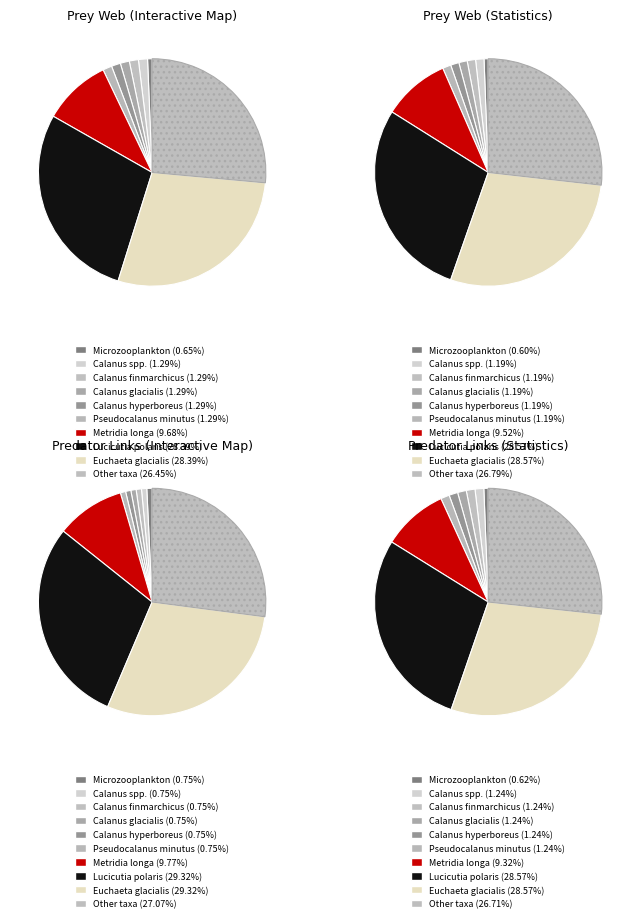

What portion of the pie excludes Chaetognatha?

100.0%